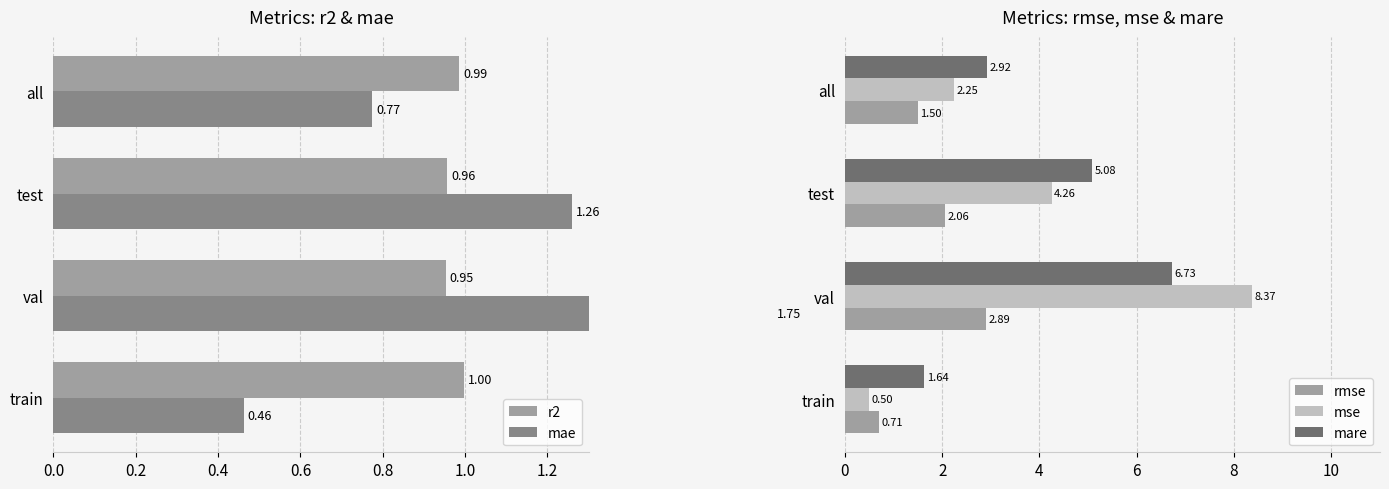

List the labels in order of mse value, largest first.

val, test, all, train